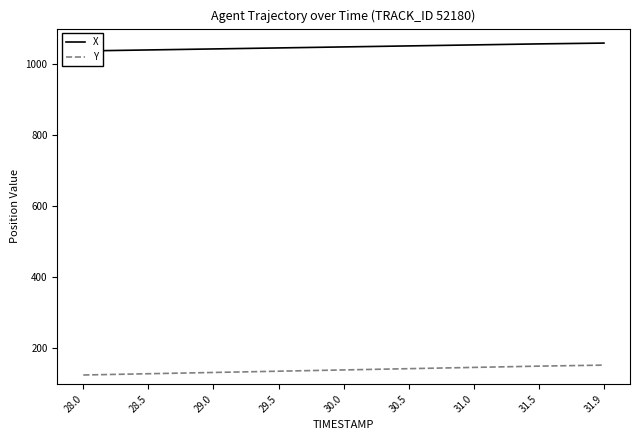

Where does the Y series first go above 139?

30.0